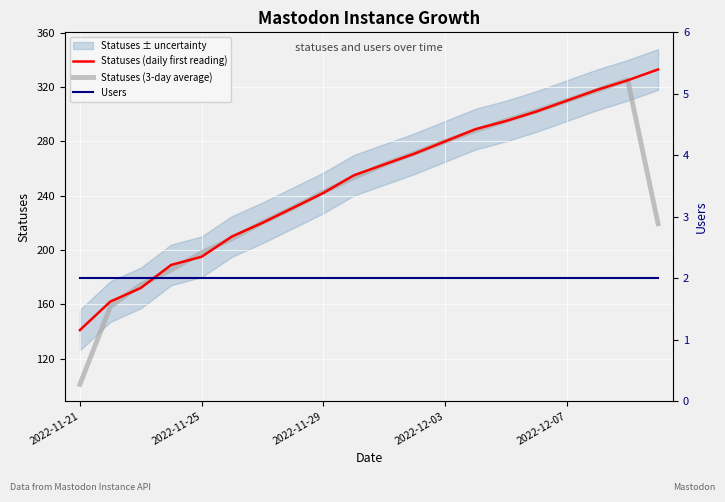

What is the highest value of the Statuses (daily first reading) series?

333.0